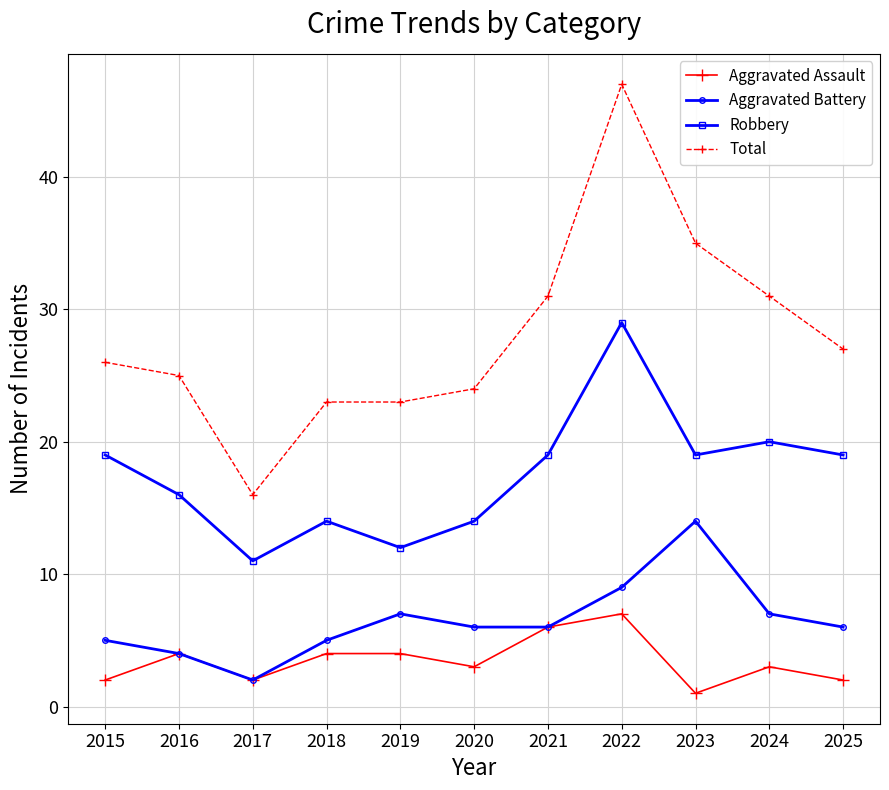

Reading left to right, what are all the values shown in this chart?

Aggravated Assault: 2015=2	2016=4	2017=2	2018=4	2019=4	2020=3	2021=6	2022=7	2023=1	2024=3	2025=2
Aggravated Battery: 2015=5	2016=4	2017=2	2018=5	2019=7	2020=6	2021=6	2022=9	2023=14	2024=7	2025=6
Robbery: 2015=19	2016=16	2017=11	2018=14	2019=12	2020=14	2021=19	2022=29	2023=19	2024=20	2025=19
Total: 2015=26	2016=25	2017=16	2018=23	2019=23	2020=24	2021=31	2022=47	2023=35	2024=31	2025=27